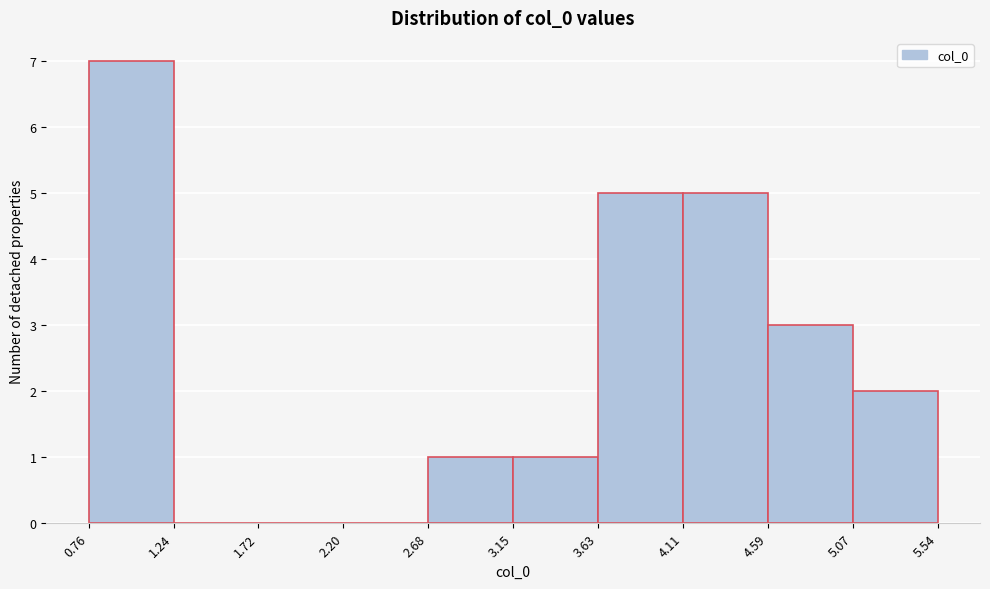

Which range on the x-axis has the tallest bar?

0.76 to 1.24